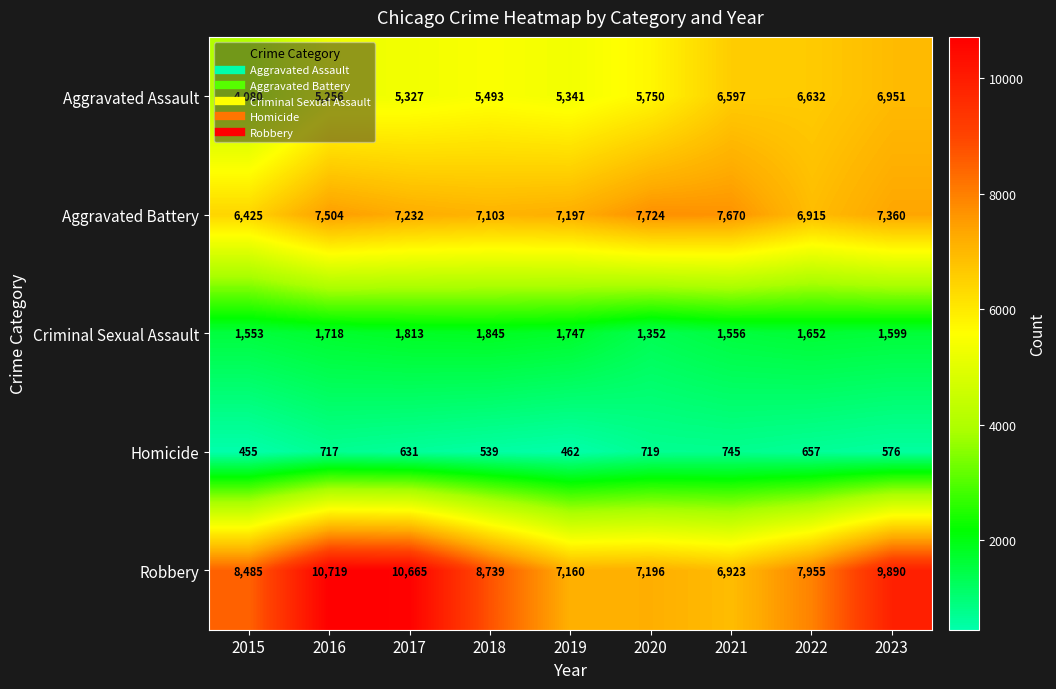

Rank the series at 2017 from highest to lowest value.

Robbery, Aggravated Battery, Aggravated Assault, Criminal Sexual Assault, Homicide